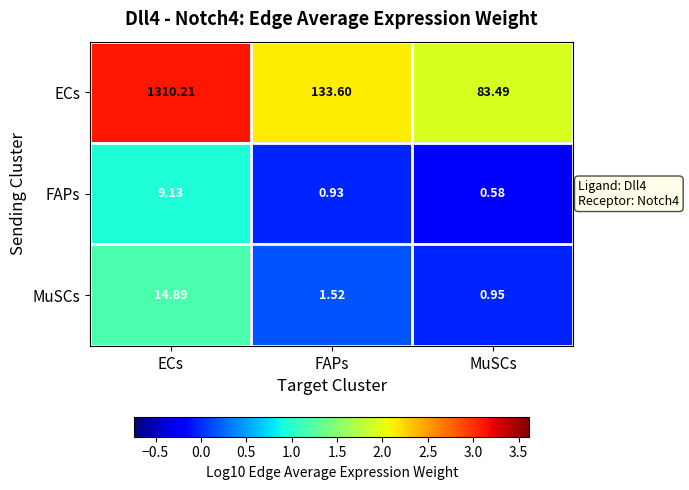

Which series has the largest range (max minus min)?

ECs